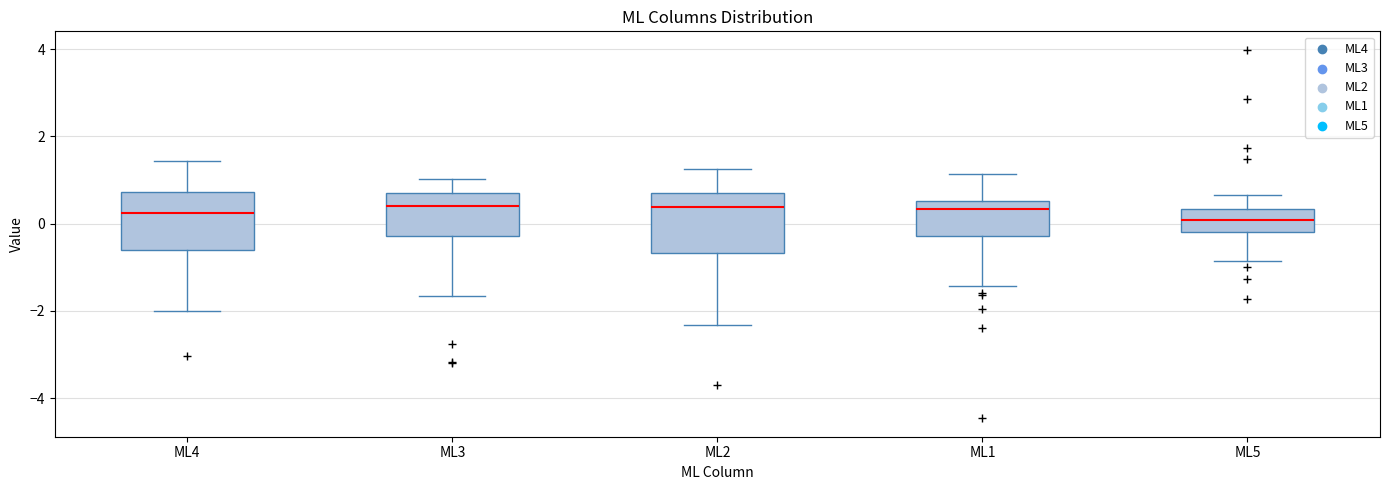

Reading left to right, read every box against the y-axis: the position of its median line, the range the box covers, and the ends of its whiskers. The values are not printed on the chart, so give them approximately, as read against the axis.

ML4: median 0.2, box -0.6 to 0.8, whiskers -2.0 to 1.4
ML3: median 0.4, box -0.2 to 0.8, whiskers -1.6 to 1.0
ML2: median 0.4, box -0.6 to 0.6, whiskers -2.4 to 1.2
ML1: median 0.4, box -0.2 to 0.6, whiskers -1.4 to 1.2
ML5: median 0.0, box -0.2 to 0.4, whiskers -0.8 to 0.6